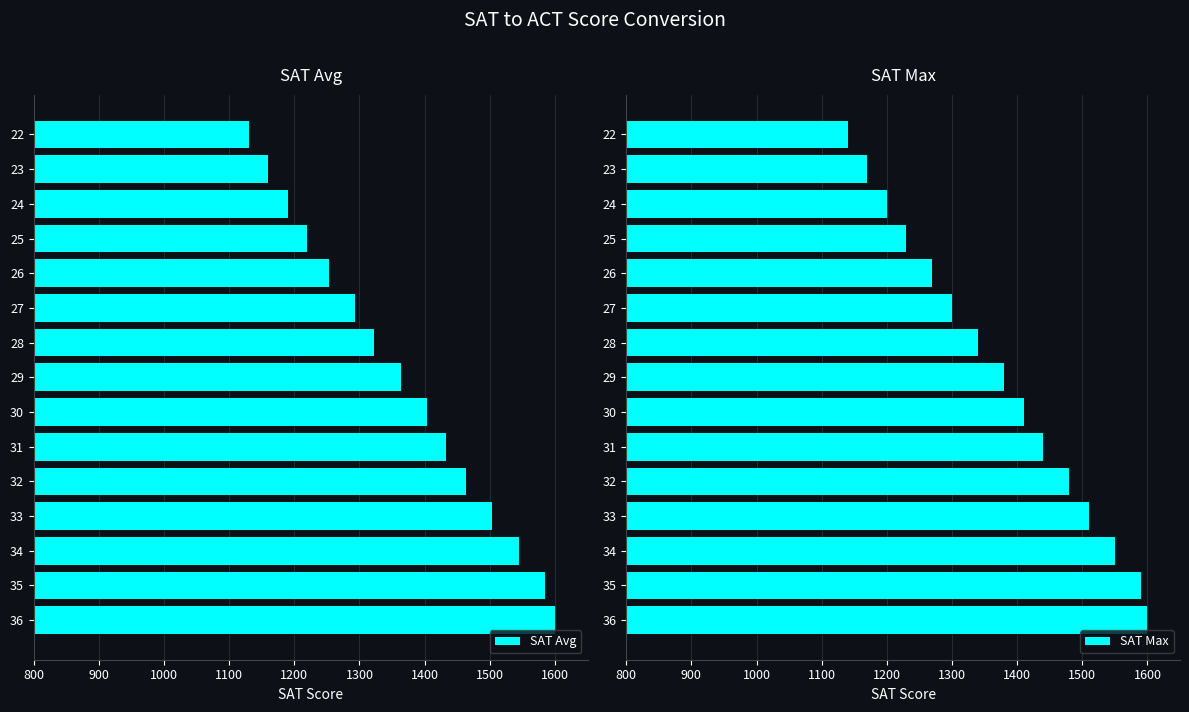

What is the smallest value displayed?

1130